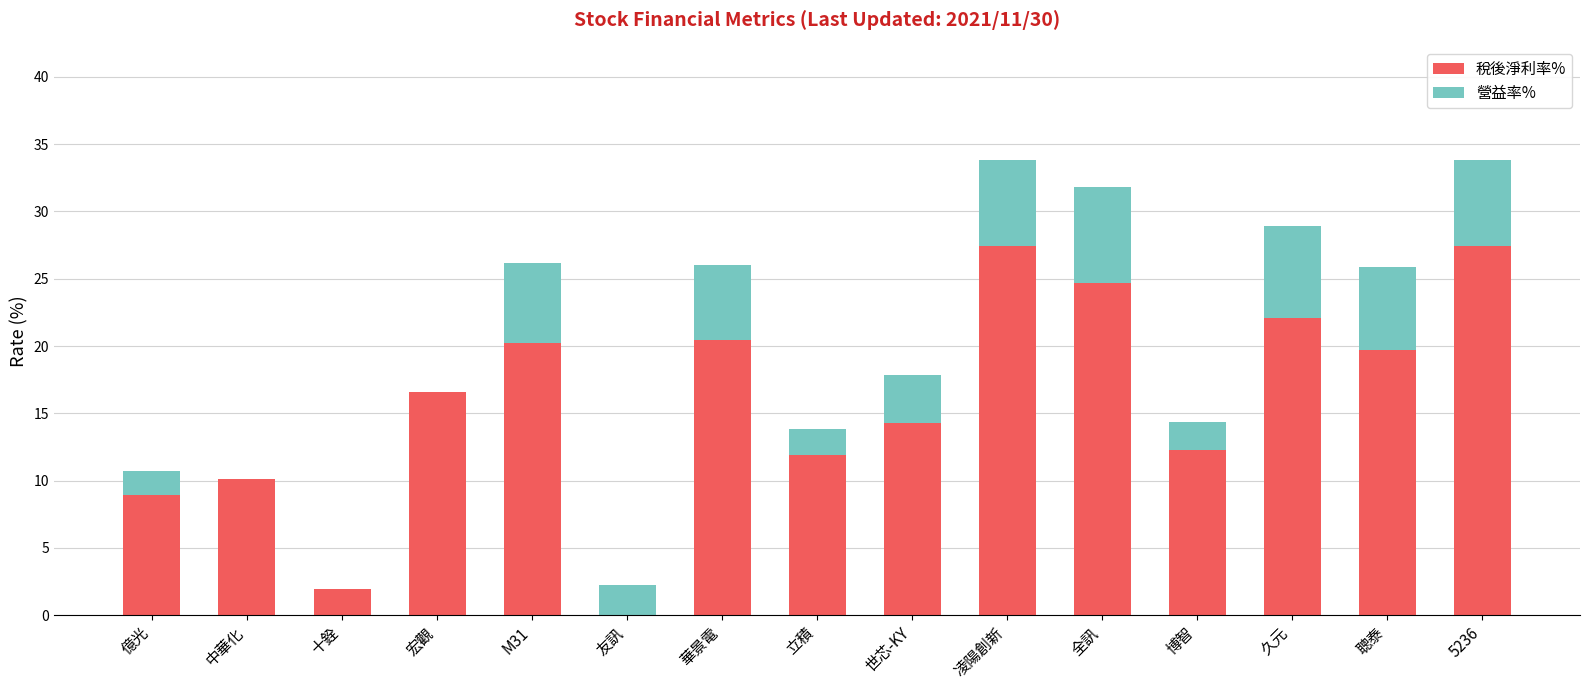

What is the total value across all series at 宏觀?

16.6